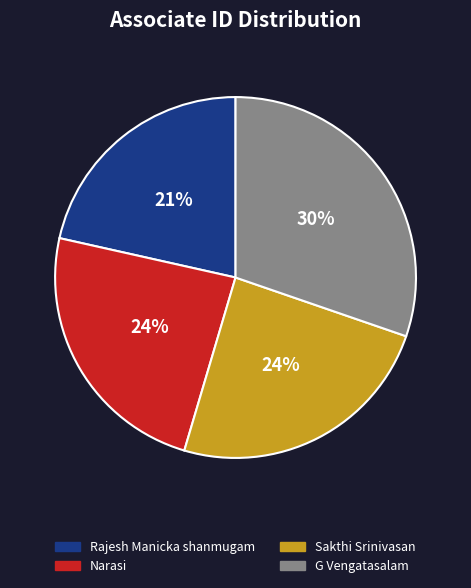

Which slice is the largest?

G Vengatasalam